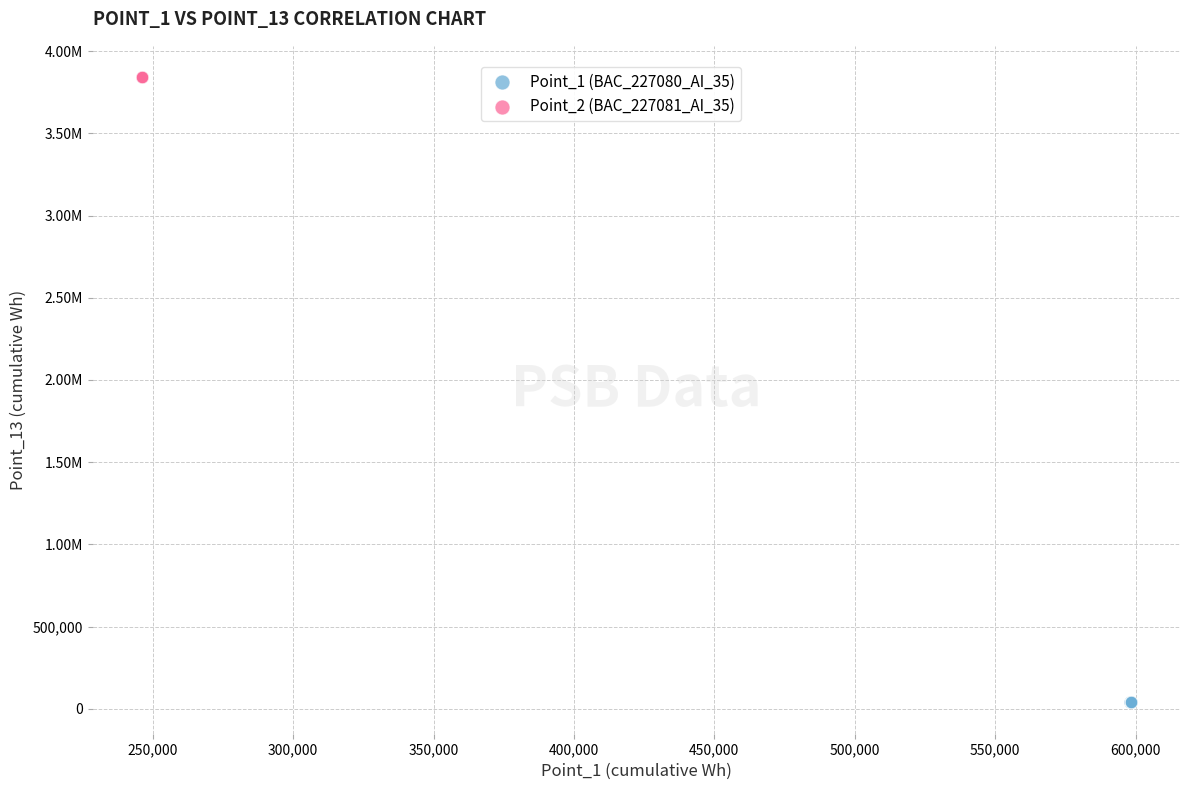

What are all the series names shown in the legend?

Point_1 (BAC_227080_AI_35), Point_2 (BAC_227081_AI_35)